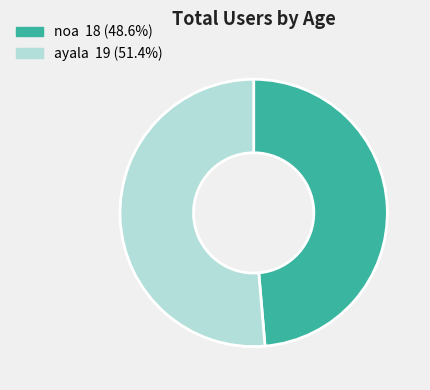

Is the sum of ayala and noa greater than half?

Yes